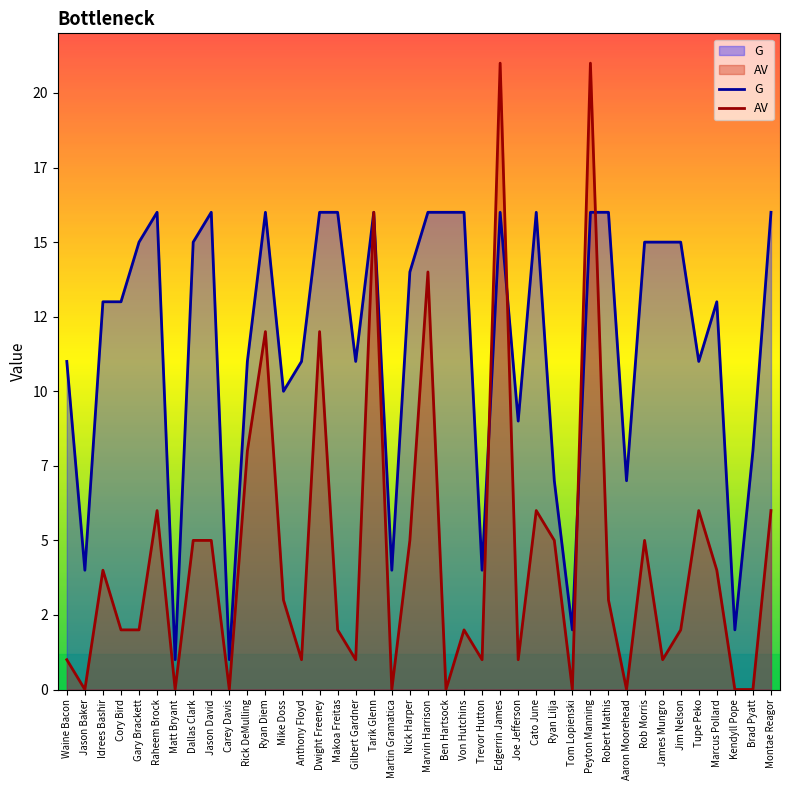

Reading left to right, list all the values displayed in this chart.

G: 11	4	13	13	15	16	1	15	16	1	11	16	10	11	16	16	11	16	4	14	16	16	16	4	16	9	16	7	2	16	16	7	15	15	15	11	13	2	8	16
AV: 1	0	4	2	2	6	0	5	5	0	8	12	3	1	12	2	1	16	0	5	14	0	2	1	21	1	6	5	0	21	3	0	5	1	2	6	4	0	0	6